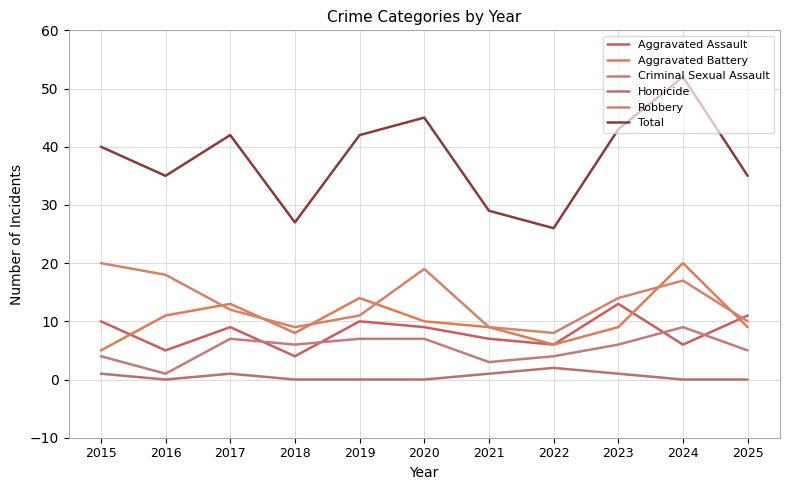

What are all the series names shown in the legend?

Aggravated Assault, Aggravated Battery, Criminal Sexual Assault, Homicide, Robbery, Total